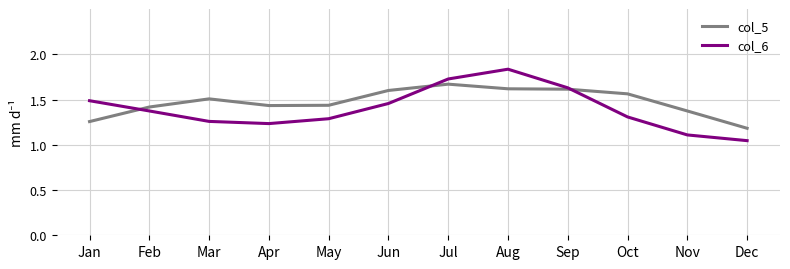

Which series has the largest range (max minus min)?

col_6